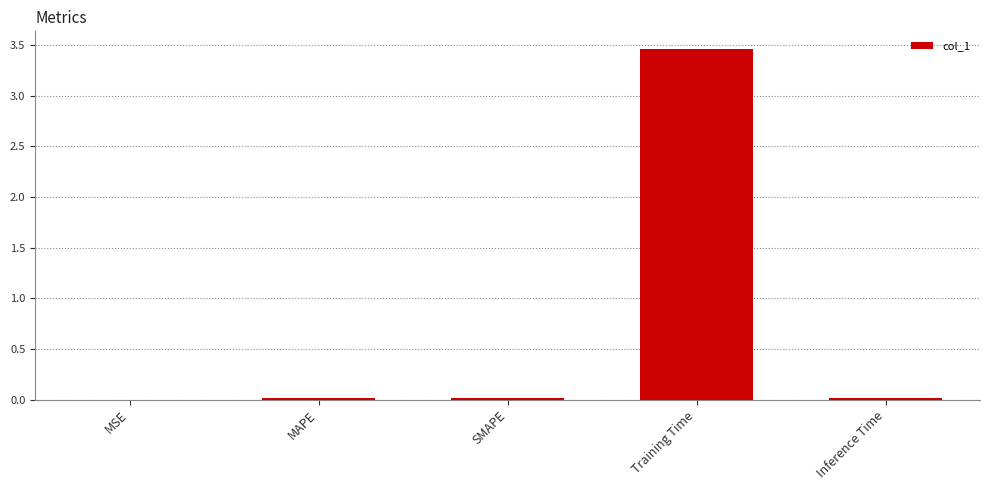

Is it true that the value at Inference Time is 0.0?

True